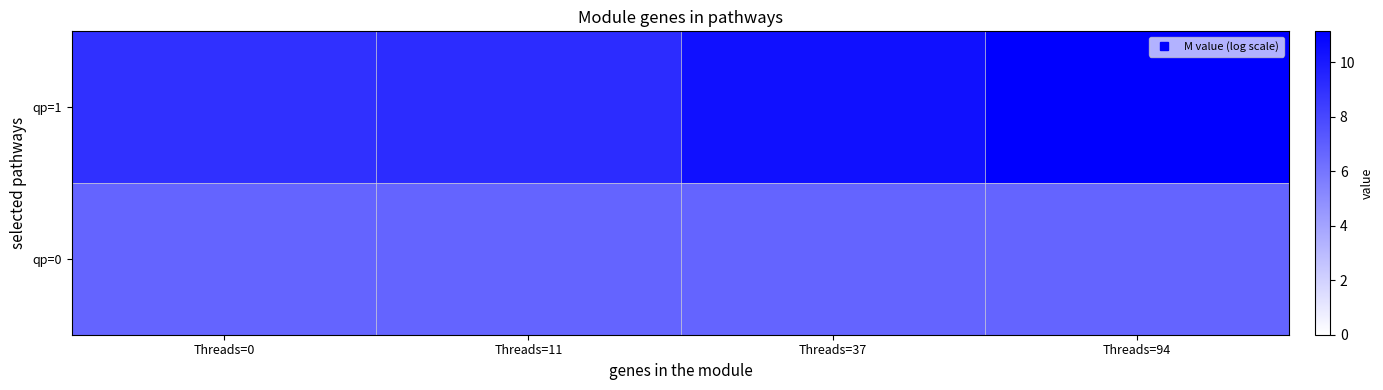

Which category has the lowest value across all series?

Threads=0